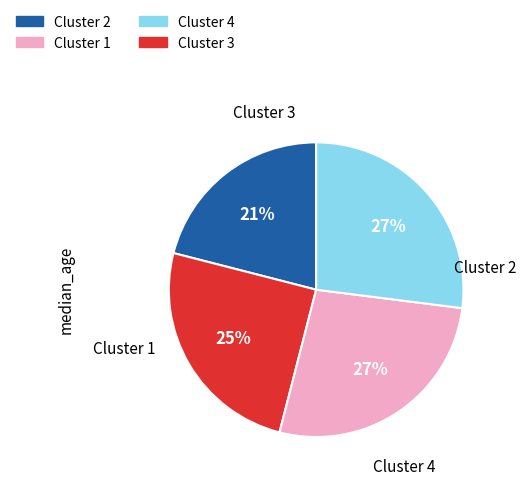

To the nearest percent, what is the difference between the largest and smallest slice percentages?

6%